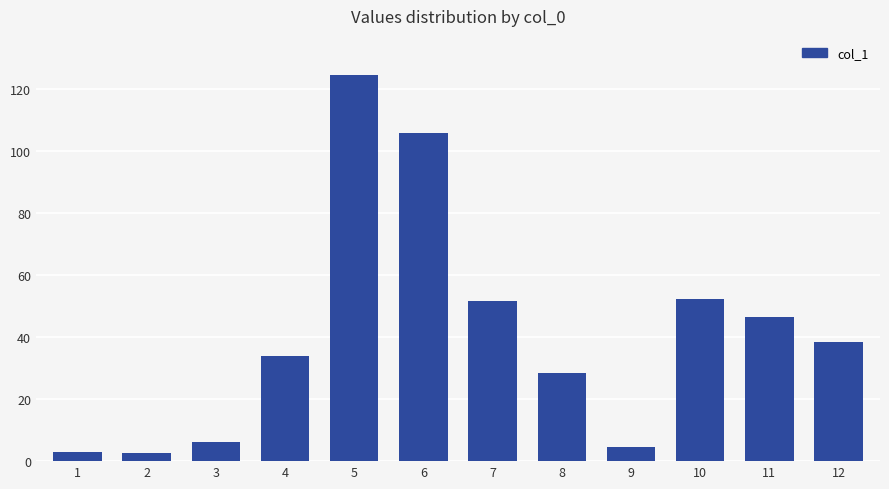

What is the difference between the values at 8 and 7?

23.3